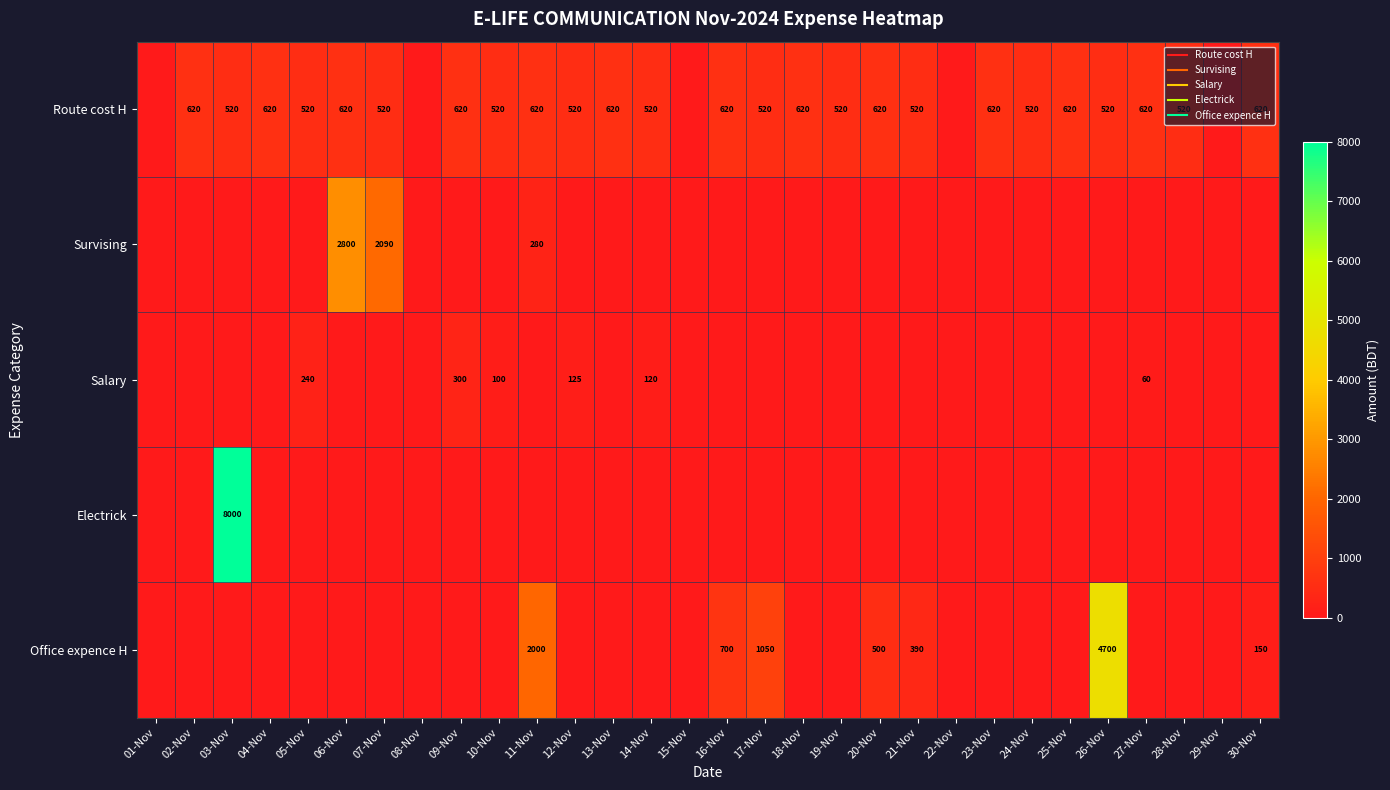

Rank the series at 18-Nov from highest to lowest value.

Route cost H, Survising, Salary, Electrick, Office expence H